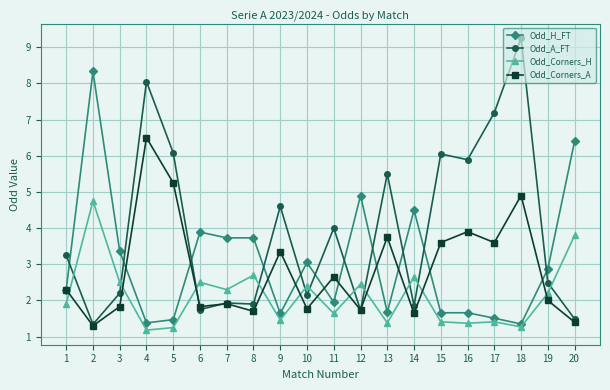

What is the average value of the Odd_Corners_H series?

2.1